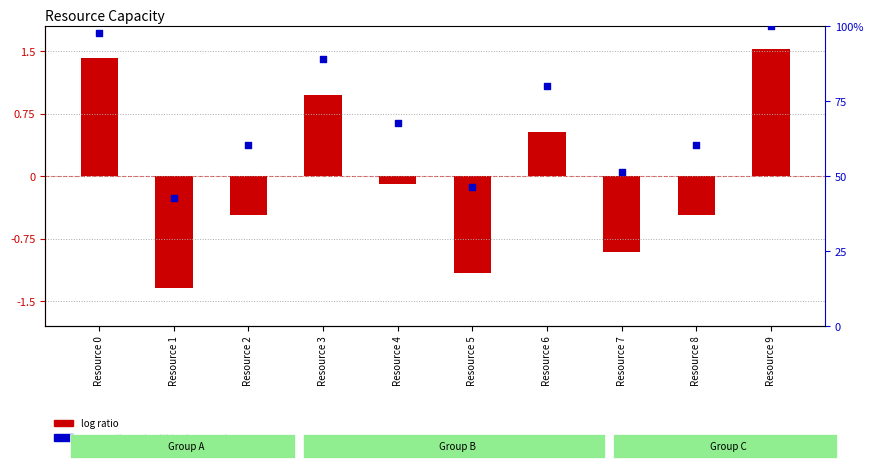

What is the total value across all series at Resource 8?

59.8